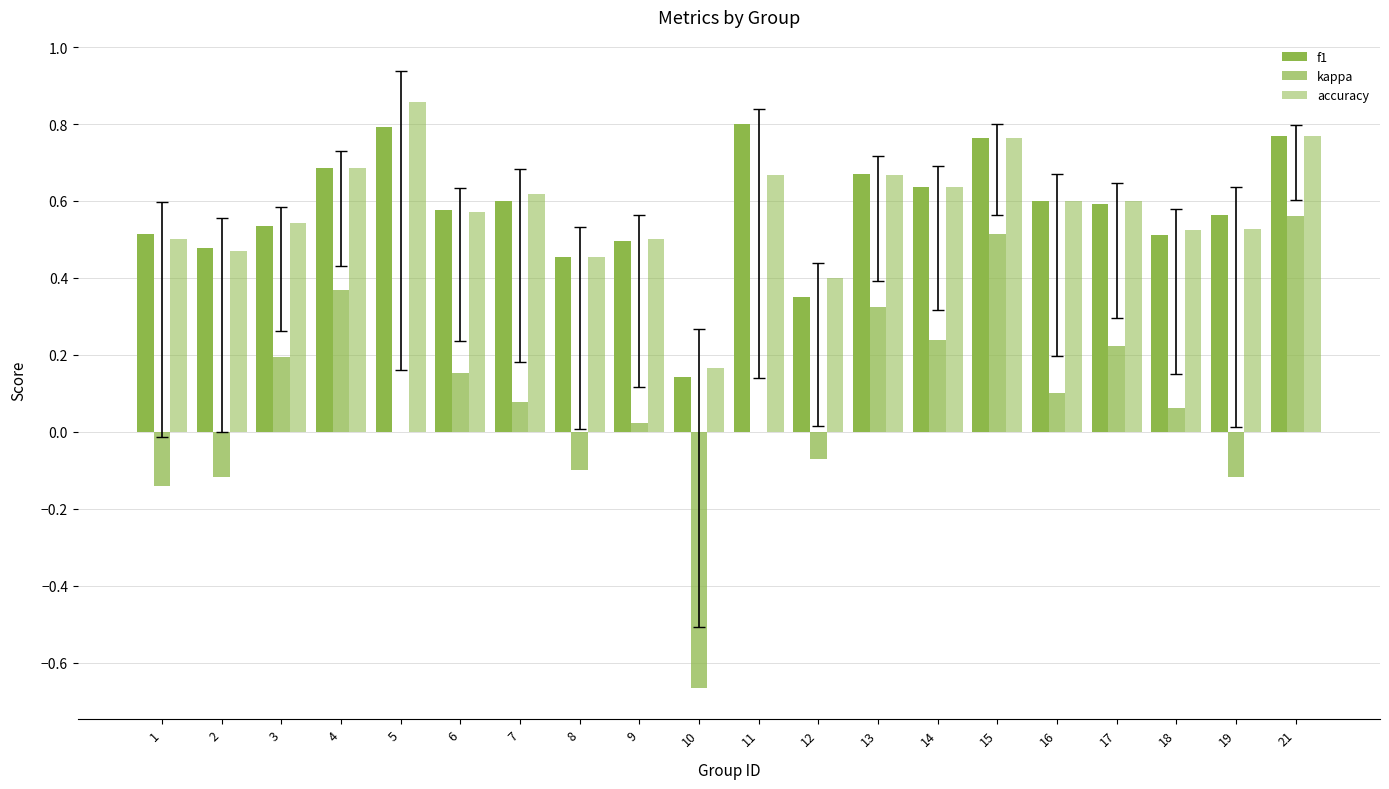

How many groups of bars are there?

20